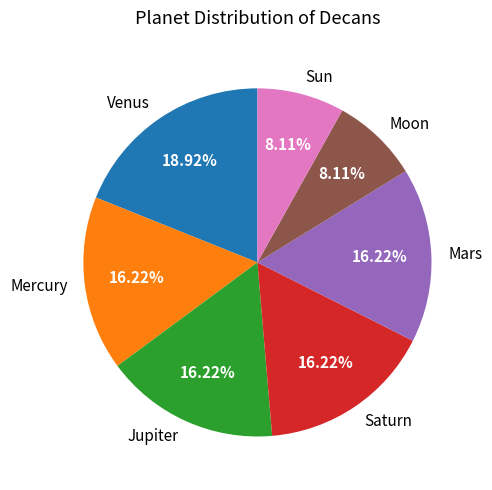

Which slice is the largest?

Venus